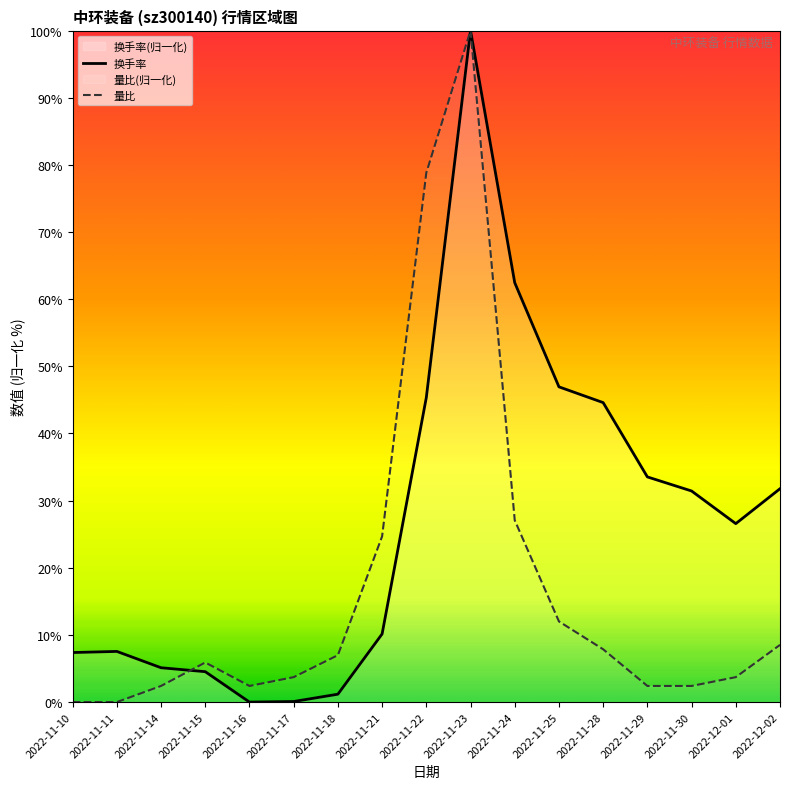

What is the sum of the 量比 values at 2022-11-28 and 2022-11-14?

10.3